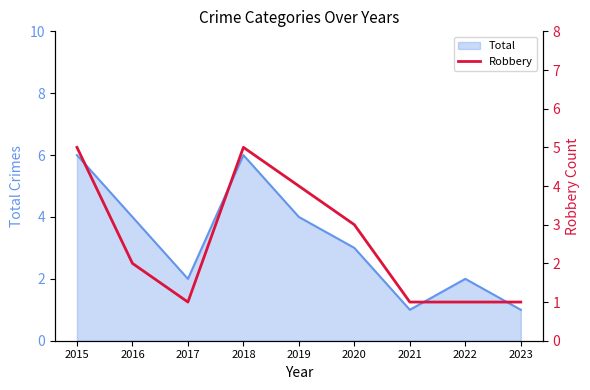

Does the chart have visible grid lines?

No